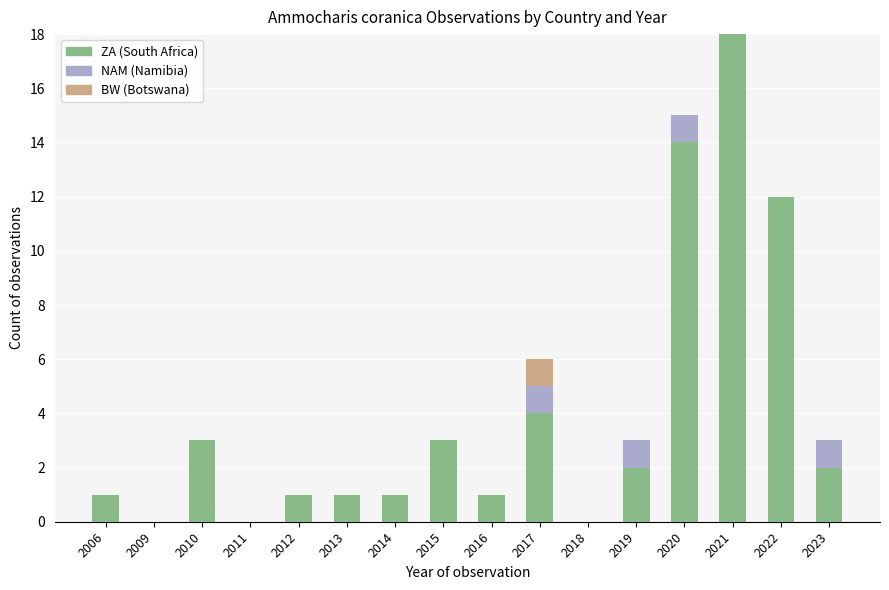

What is the total value across all series at 2022?

12